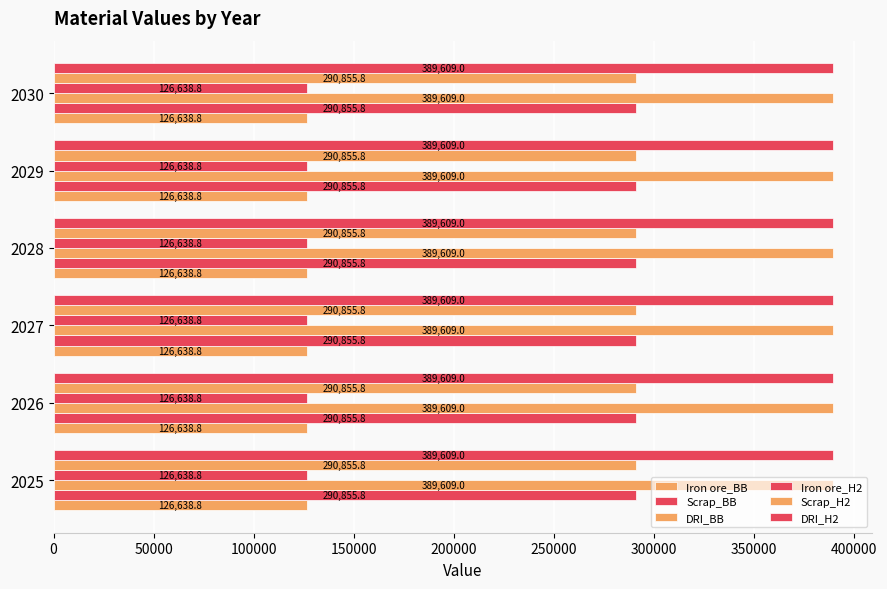

Reading right to left, what are all the values shown in this chart?

Iron ore_BB: 2030=126638.8	2029=126638.8	2028=126638.8	2027=126638.8	2026=126638.8	2025=126638.8
Scrap_BB: 2030=290855.8	2029=290855.8	2028=290855.8	2027=290855.8	2026=290855.8	2025=290855.8
DRI_BB: 2030=389609.0	2029=389609.0	2028=389609.0	2027=389609.0	2026=389609.0	2025=389609.0
Iron ore_H2: 2030=126638.8	2029=126638.8	2028=126638.8	2027=126638.8	2026=126638.8	2025=126638.8
Scrap_H2: 2030=290855.8	2029=290855.8	2028=290855.8	2027=290855.8	2026=290855.8	2025=290855.8
DRI_H2: 2030=389609.0	2029=389609.0	2028=389609.0	2027=389609.0	2026=389609.0	2025=389609.0